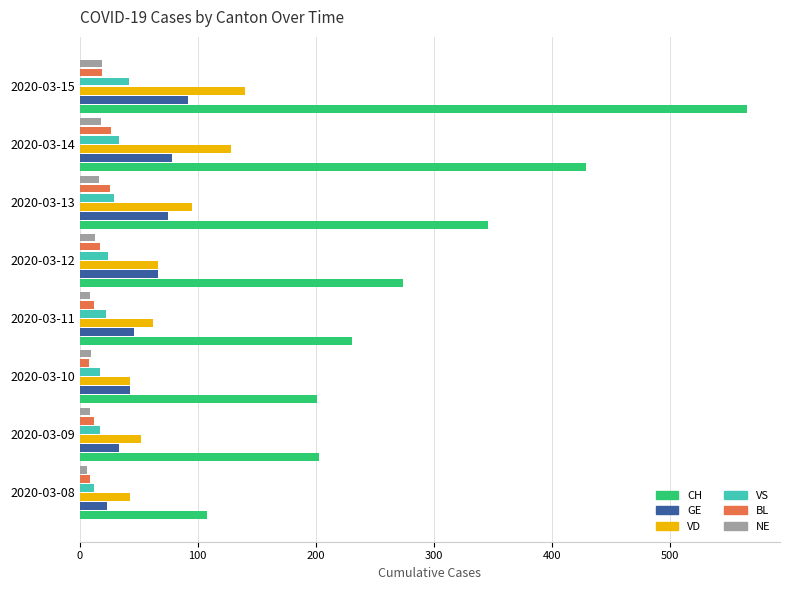

Is the value of GE at 2020-03-15 greater than the value of VD at 2020-03-14?

No